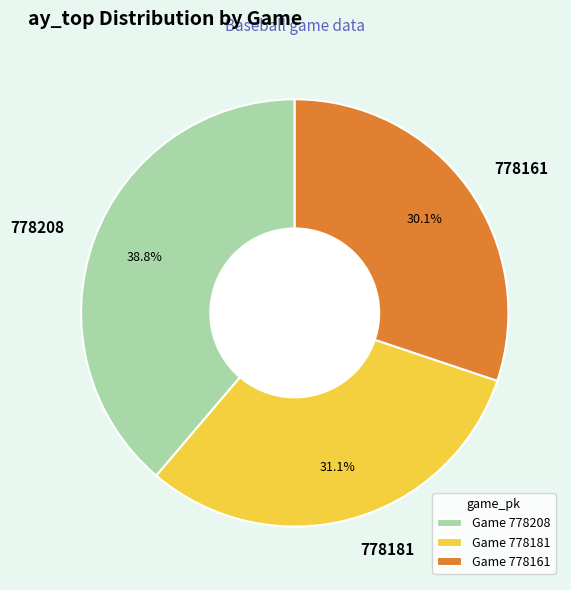

Count the number of slices in the pie.

3